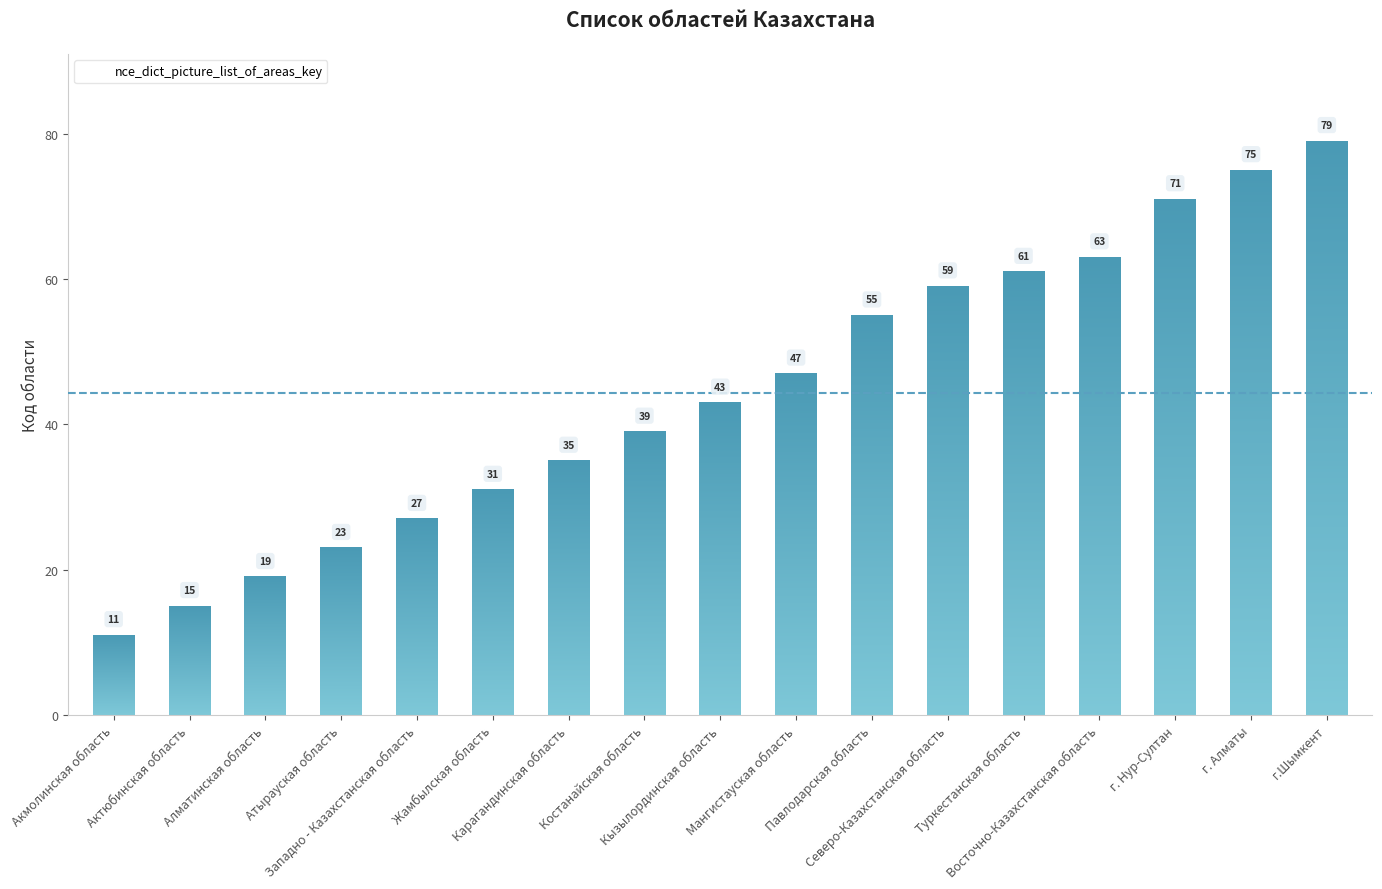

The value at Акмолинская область is 17. True or false?

False